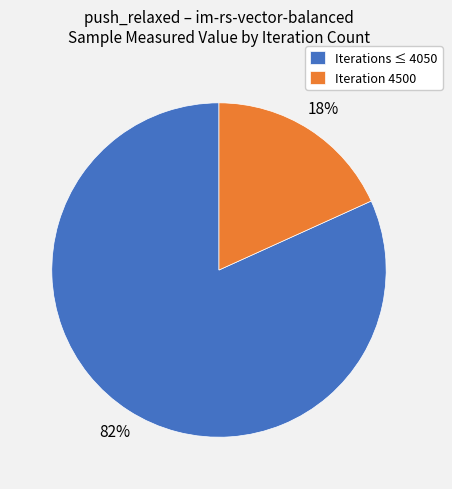

What is the majority slice?

Iterations ≤ 4050